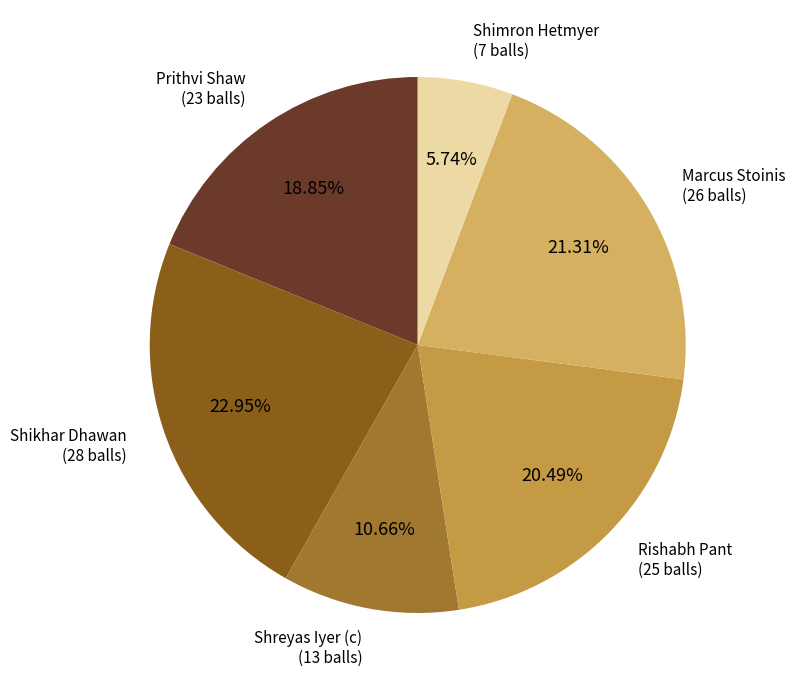

How many segments does this pie chart have?

6